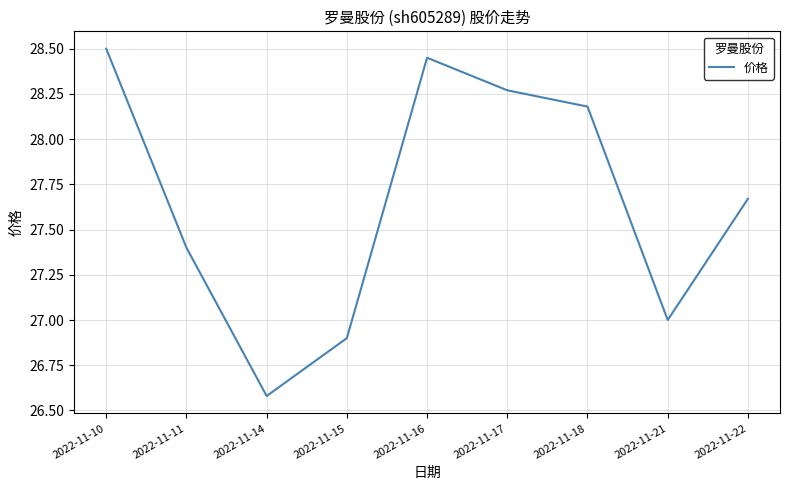

Does the chart display data point markers on the line(s)?

No